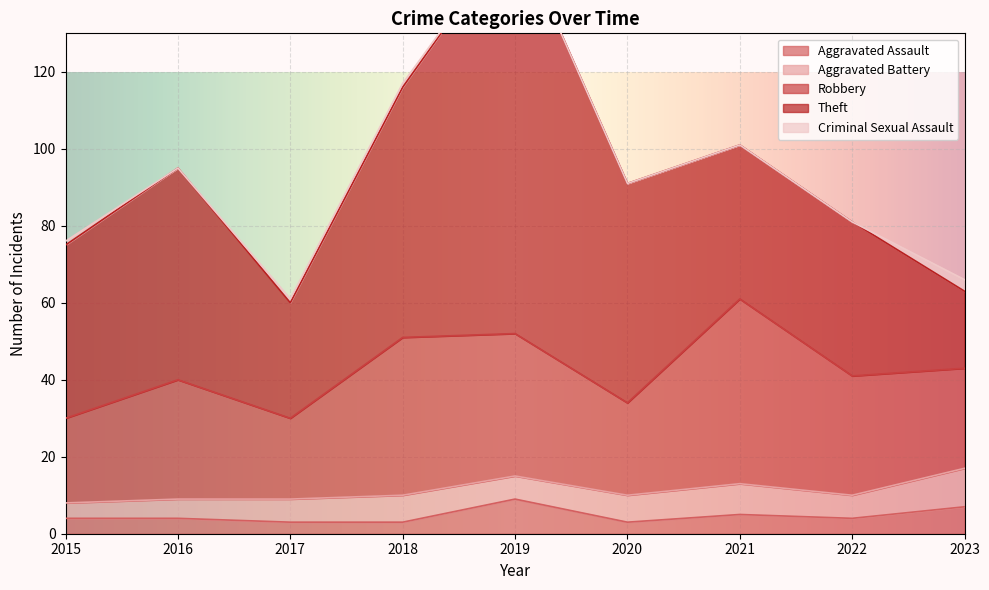

Does the chart display data point markers on the line(s)?

No